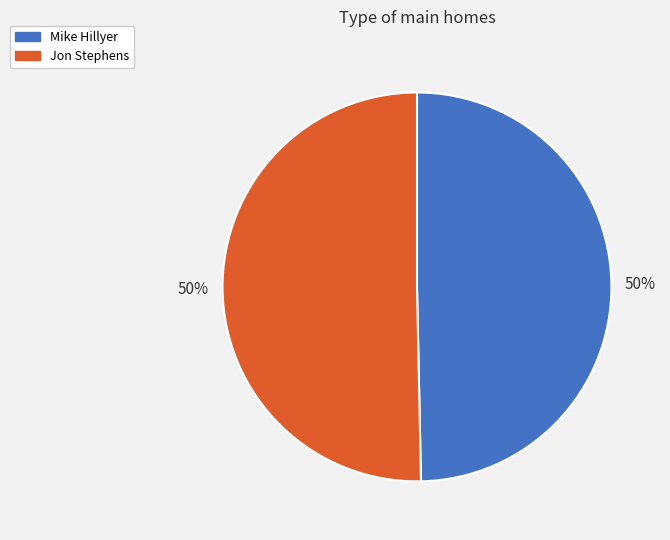

The Mike Hillyer slice represents 50% of the pie. True or false?

True